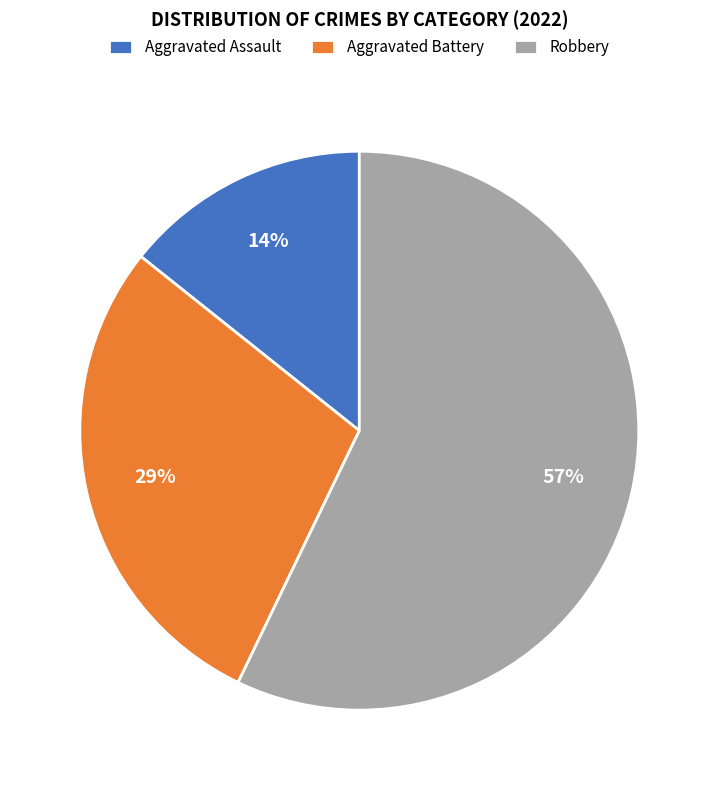

Count the number of slices in the pie.

3